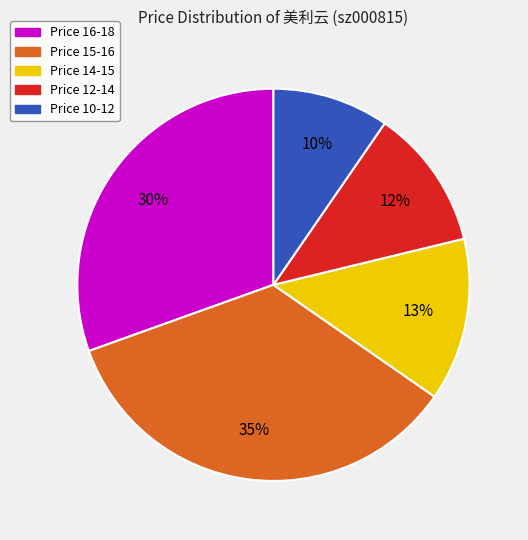

To the nearest percent, what is the average slice percentage?

20%